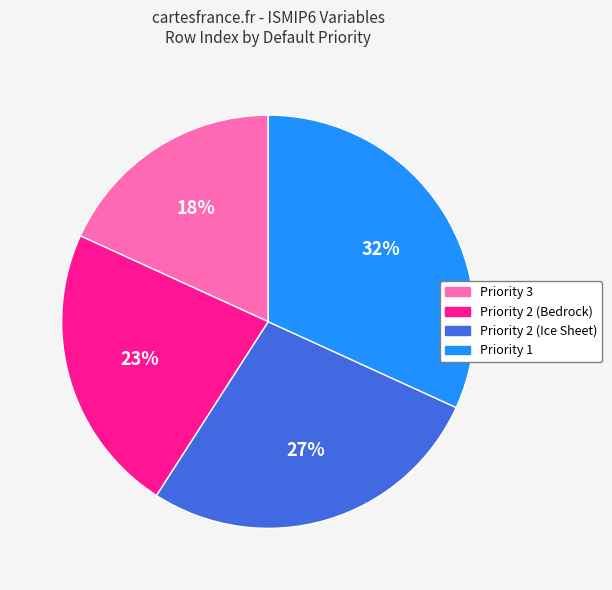

Rank the categories by value from highest to lowest.

Priority 1, Priority 2 (Ice Sheet), Priority 2 (Bedrock), Priority 3